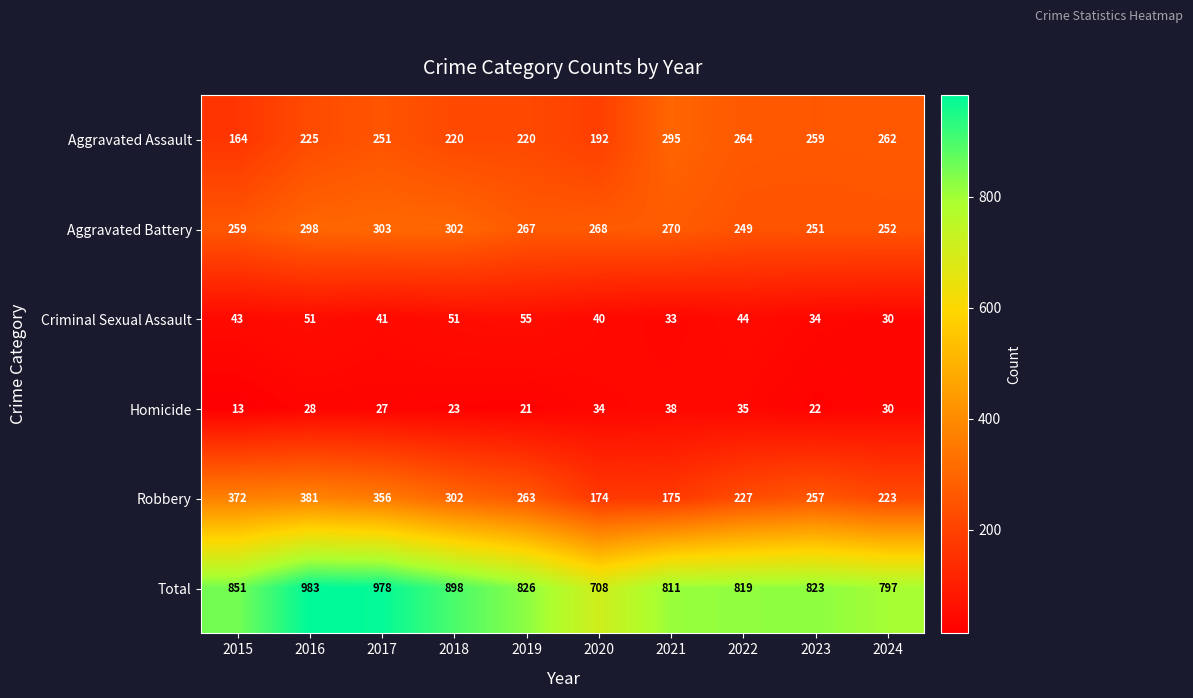

Rank the series at 2019 from lowest to highest value.

Homicide, Criminal Sexual Assault, Aggravated Assault, Robbery, Aggravated Battery, Total